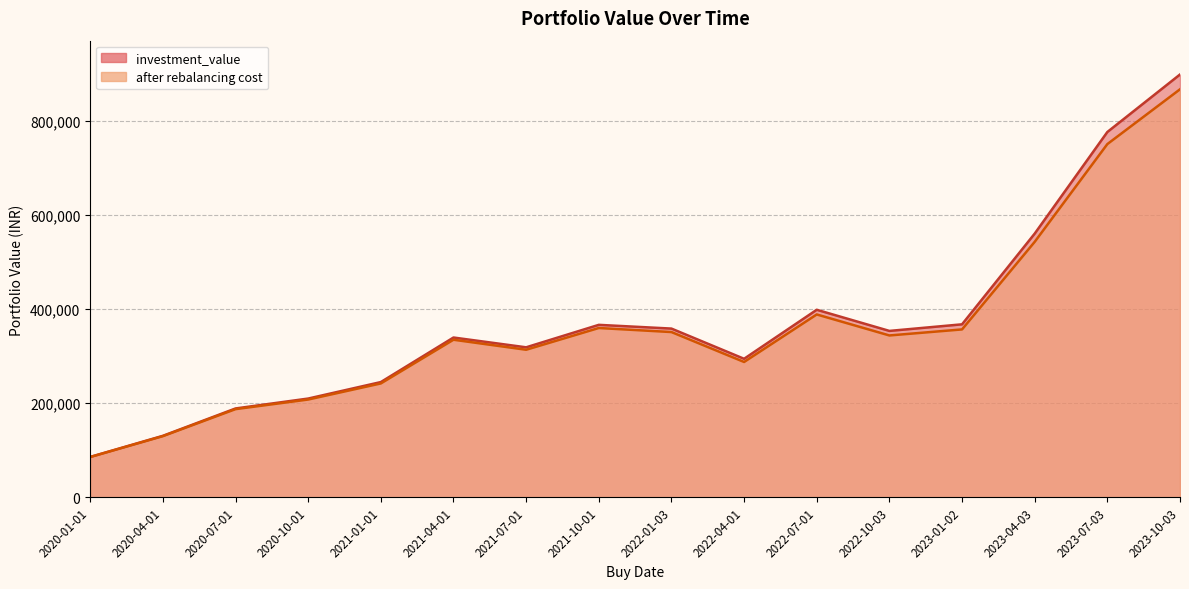

What is the approximate value of investment_value at 2022-01-03?

358337.0